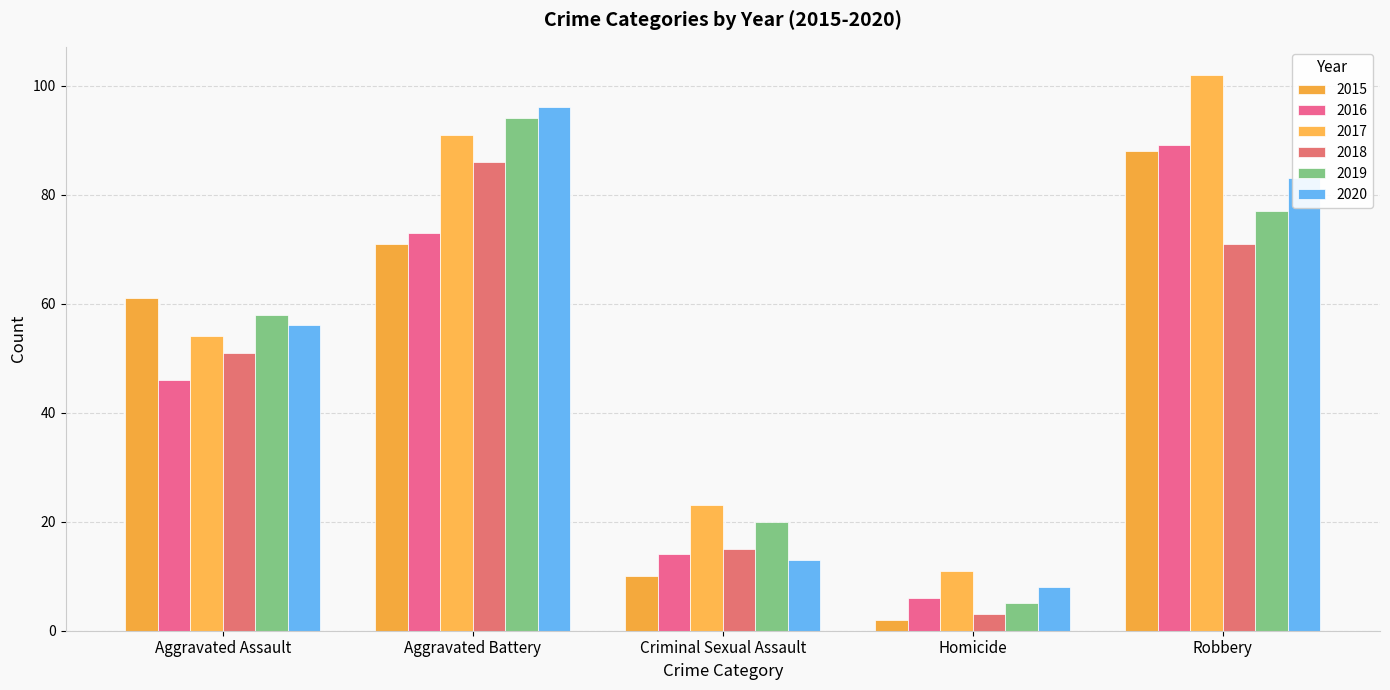

What is the minimum value shown in the chart?

2